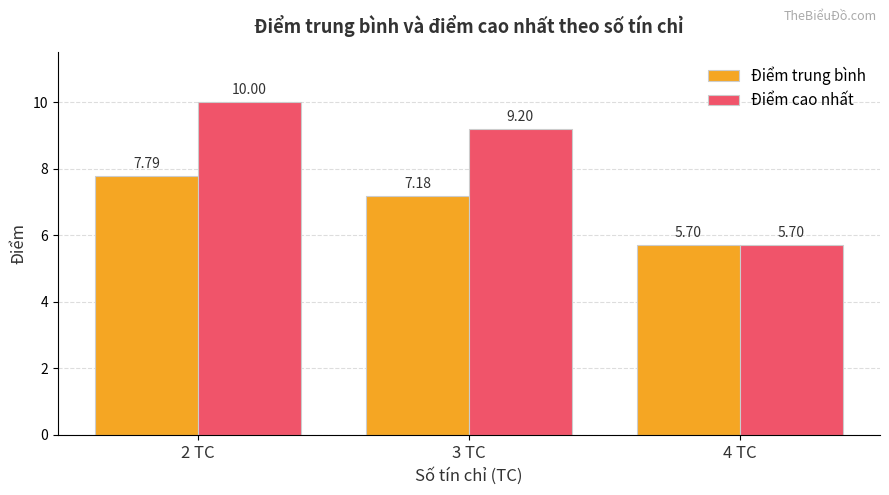

Rank the categories by Điểm trung bình value from highest to lowest.

2 TC, 3 TC, 4 TC